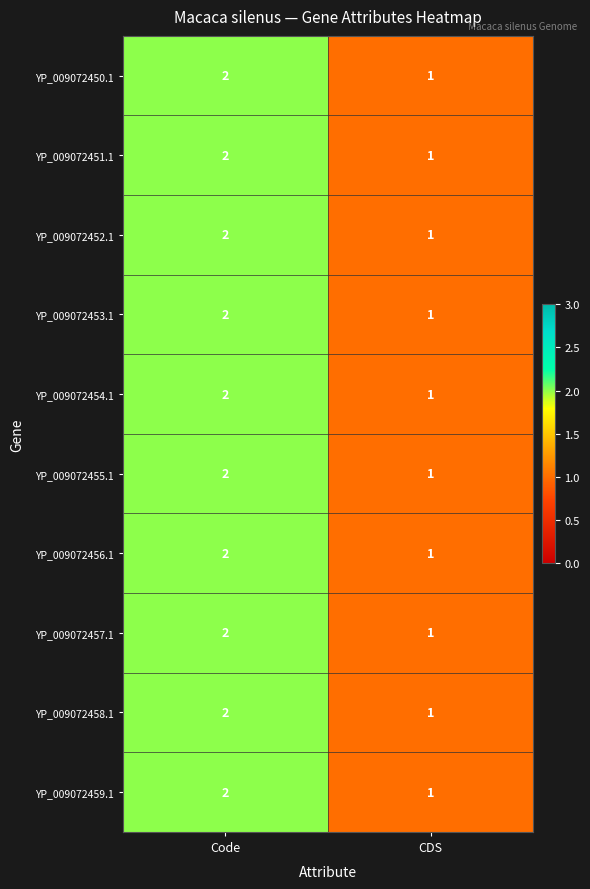

What is the sum of the YP_009072451.1 values at Code and CDS?

3